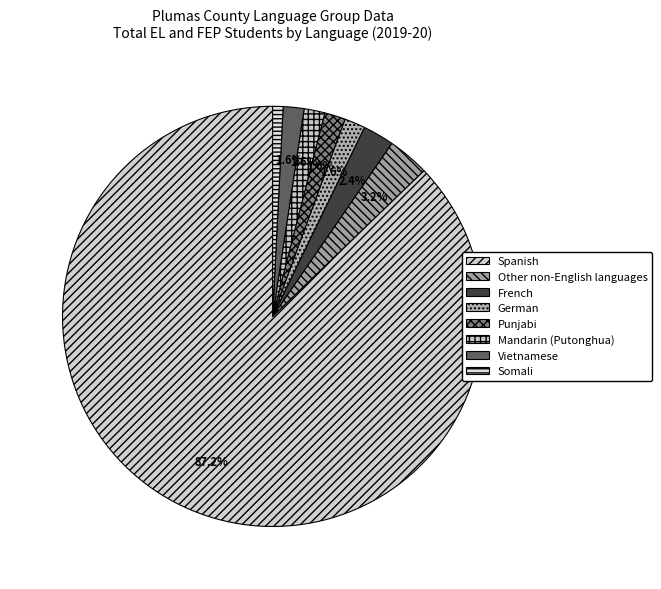

Which slice is the smallest?

Somali